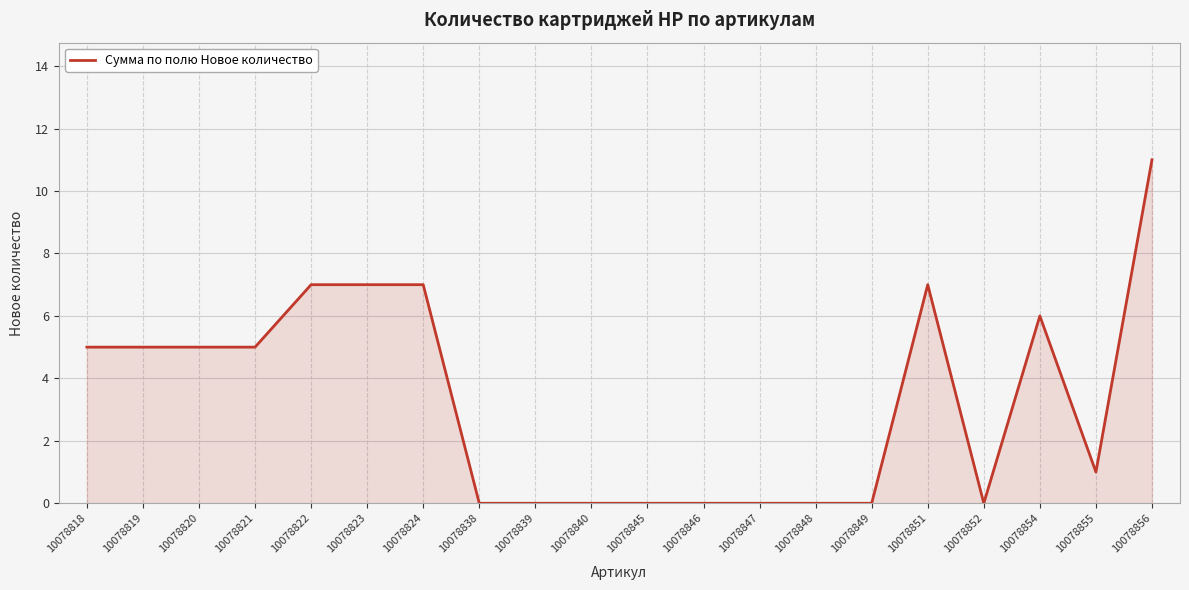

Between 10078851 and 10078849, which is larger?

10078851